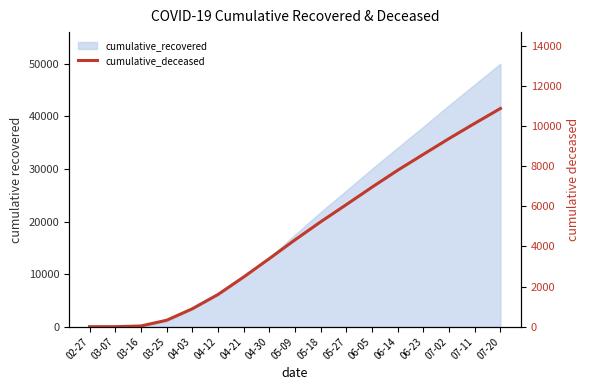

What is the label of the 15th point from the left?

07-02